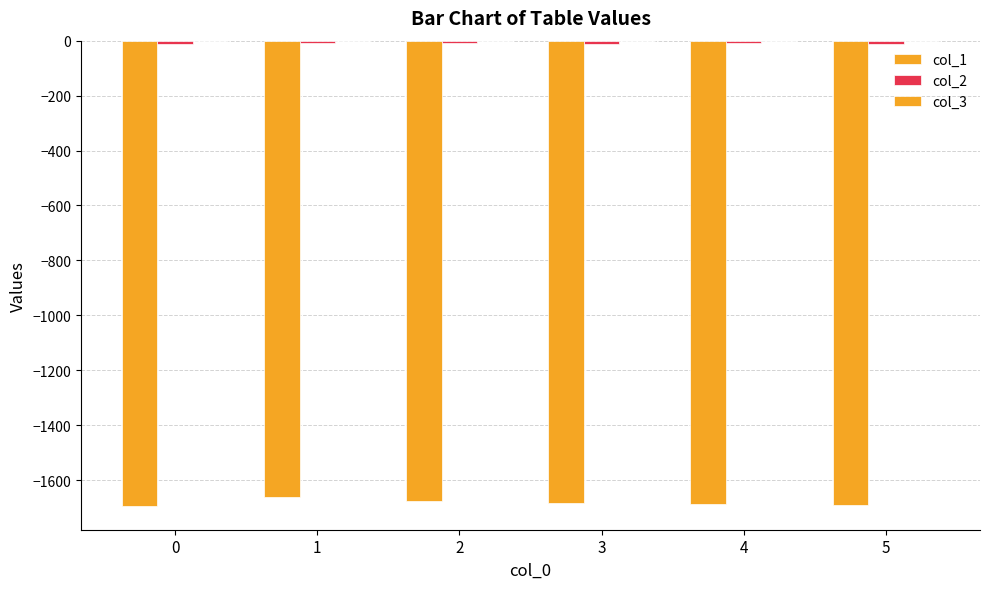

How many groups of bars are there?

6